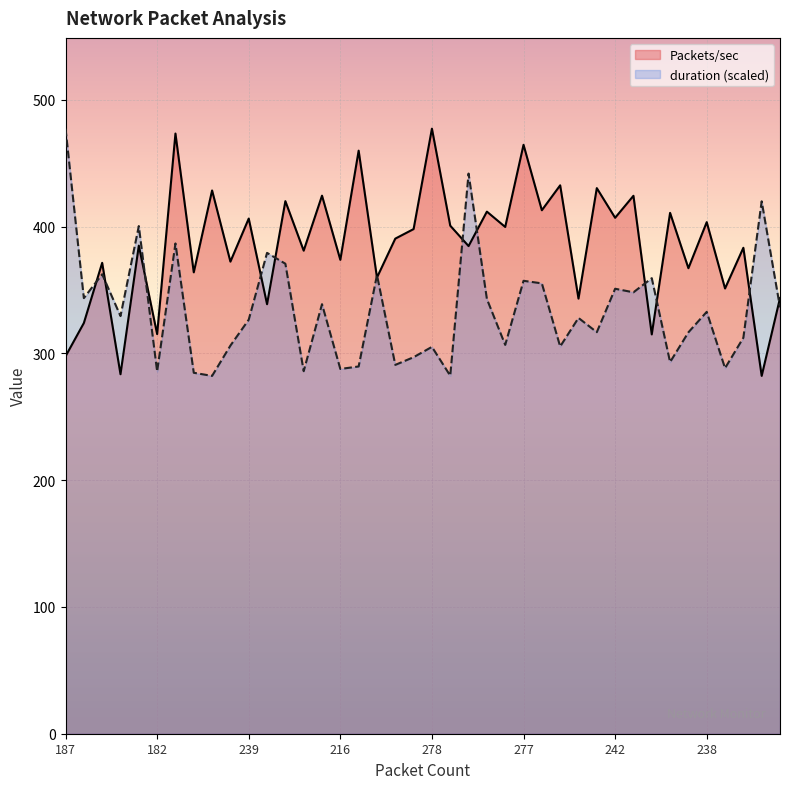

Which label corresponds to the largest value in the chart?

278